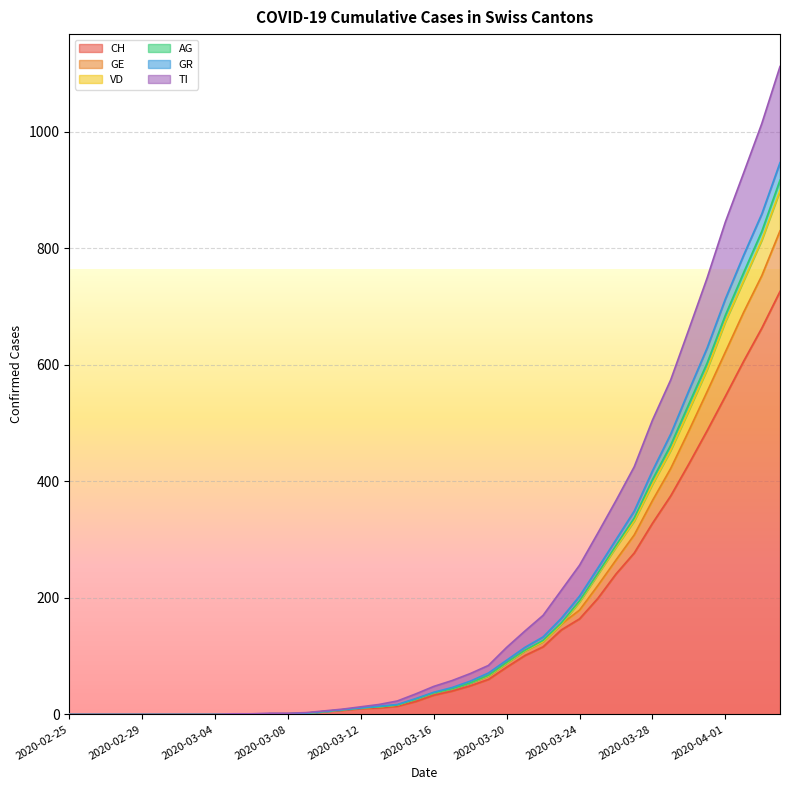

Does the chart display data point markers on the line(s)?

No